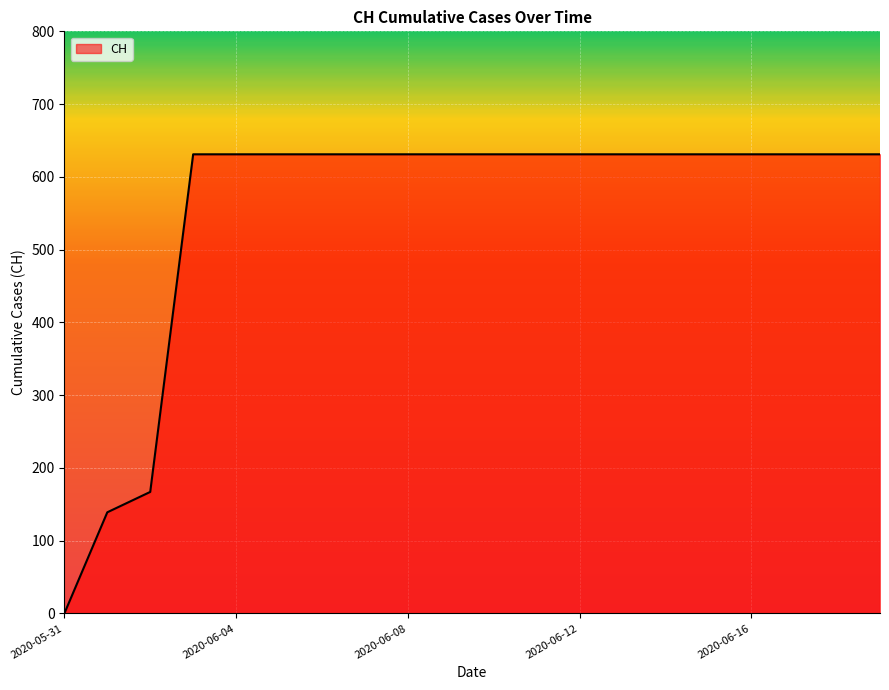

What is the difference between the maximum and second lowest values?

492